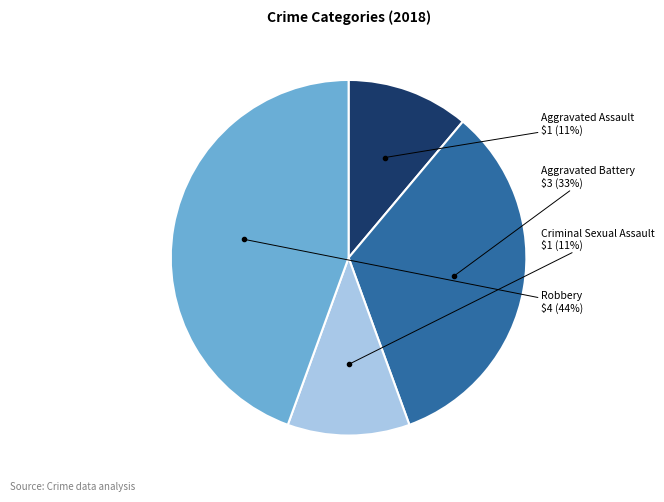

To the nearest percent, what is the average slice percentage?

25%